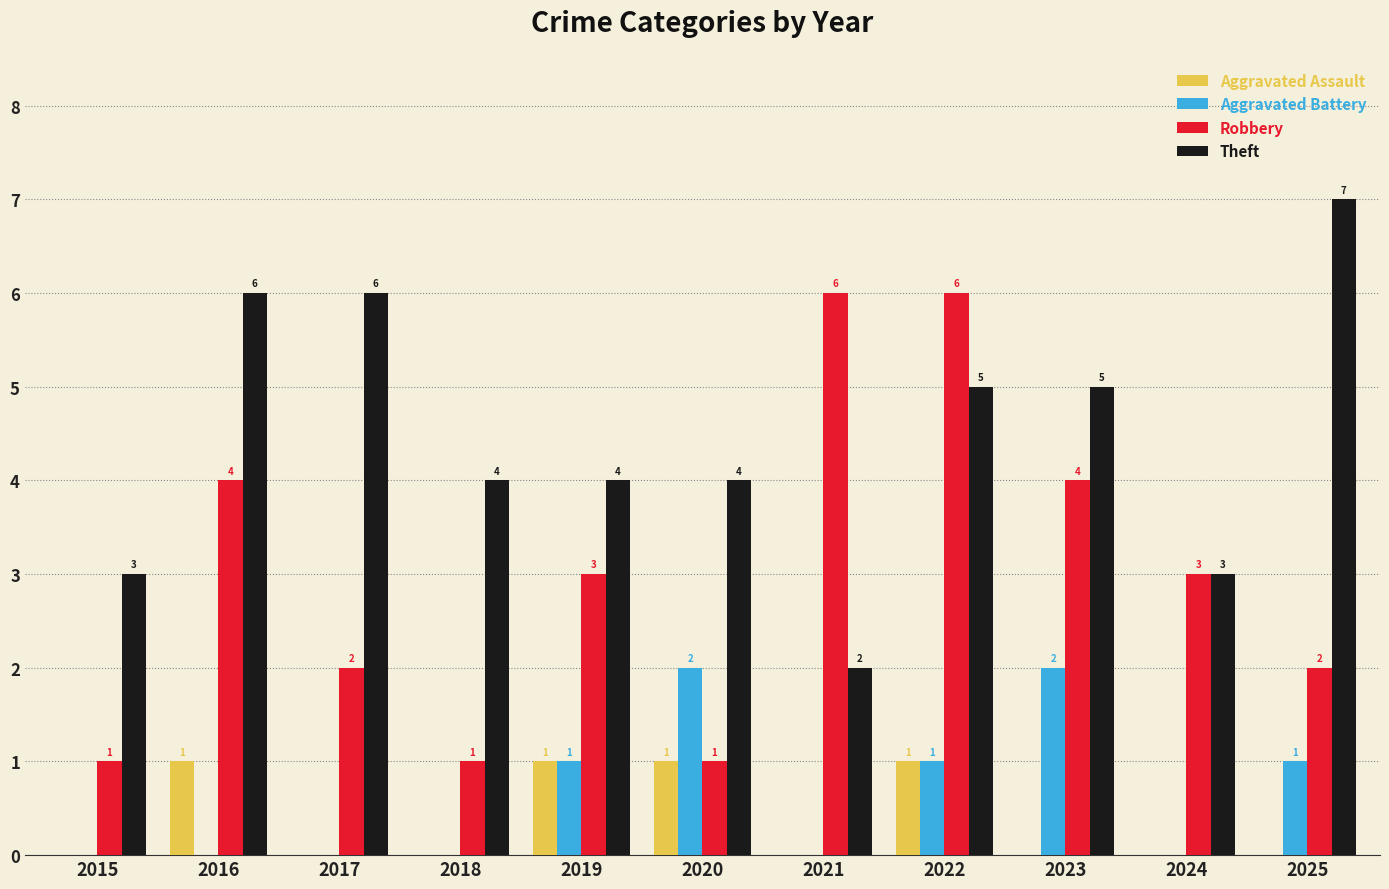

What is the average value of the Robbery series?

3